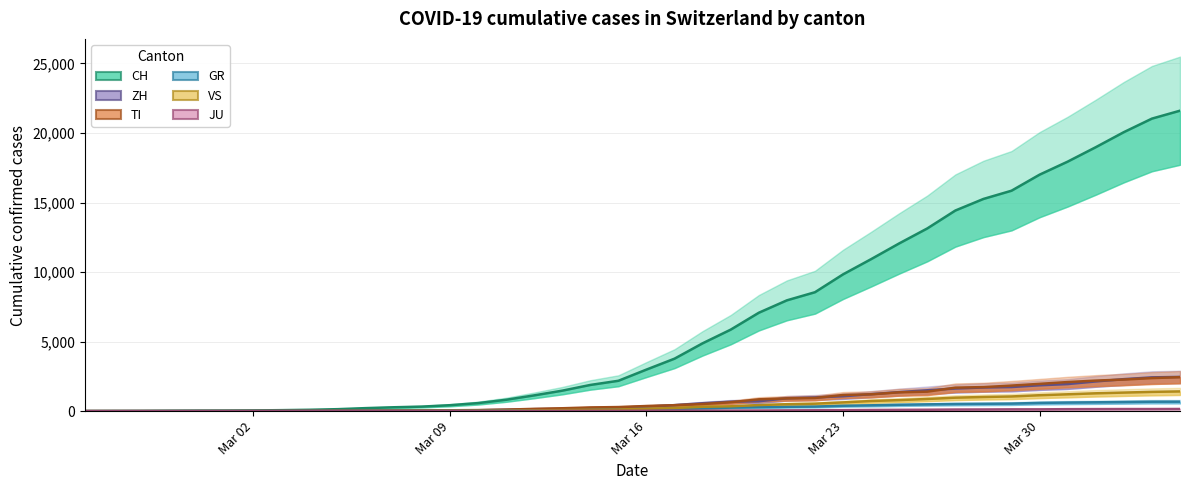

The value of GR at 15 is 13. True or false?

False